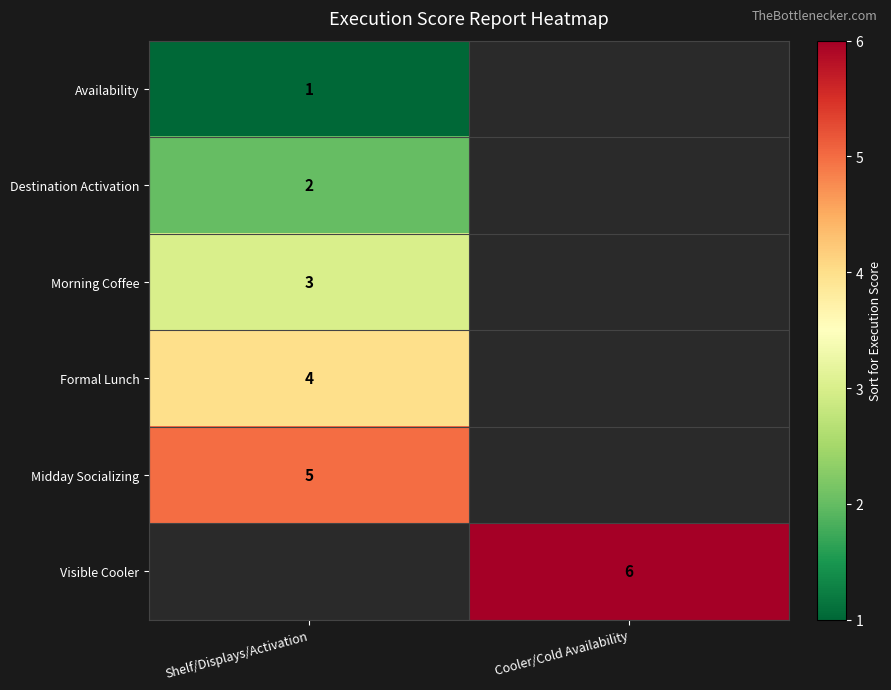

Is the value of Availability at Shelf/Displays/Activation greater than the value of Visible Cooler at Cooler/Cold Availability?

No